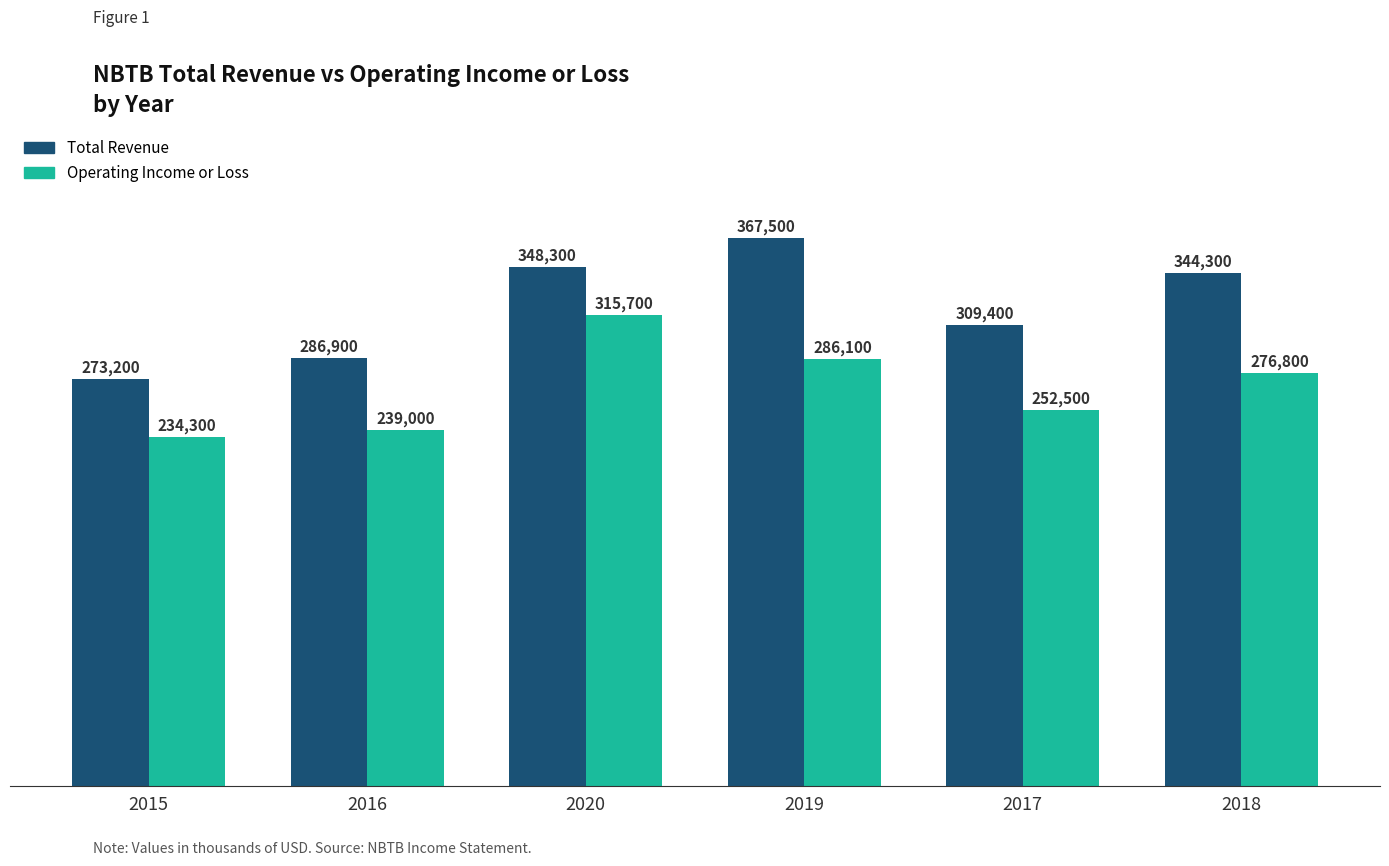

Is the value of Total Revenue at 2018 greater than the value of Operating Income or Loss at 2020?

Yes